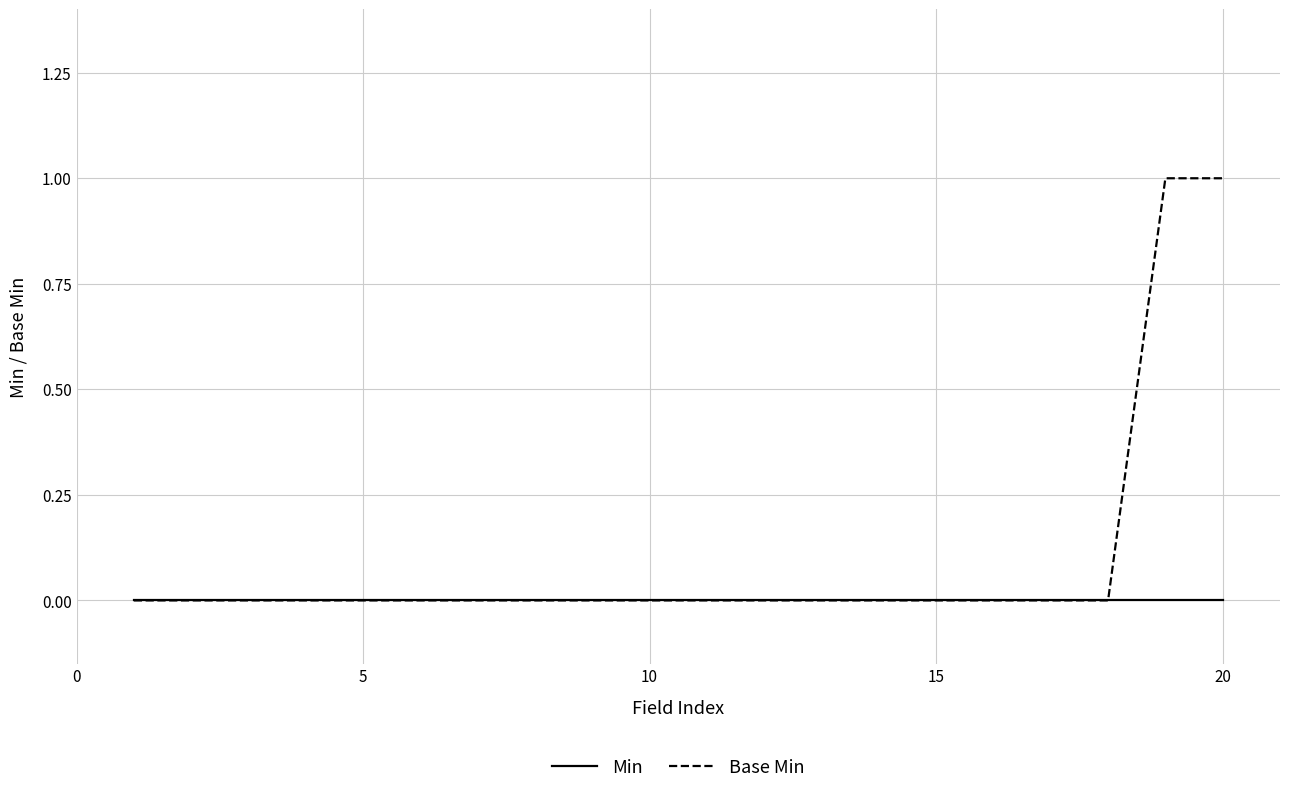

How many lines are shown in the chart?

2